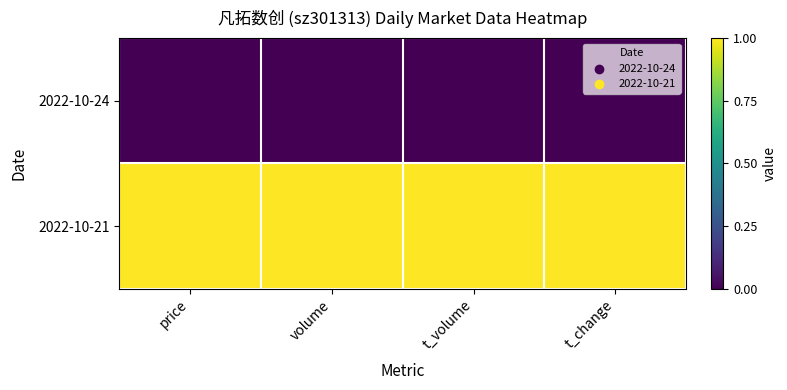

Rank the series by their average value, from lowest to highest.

2022-10-24, 2022-10-21